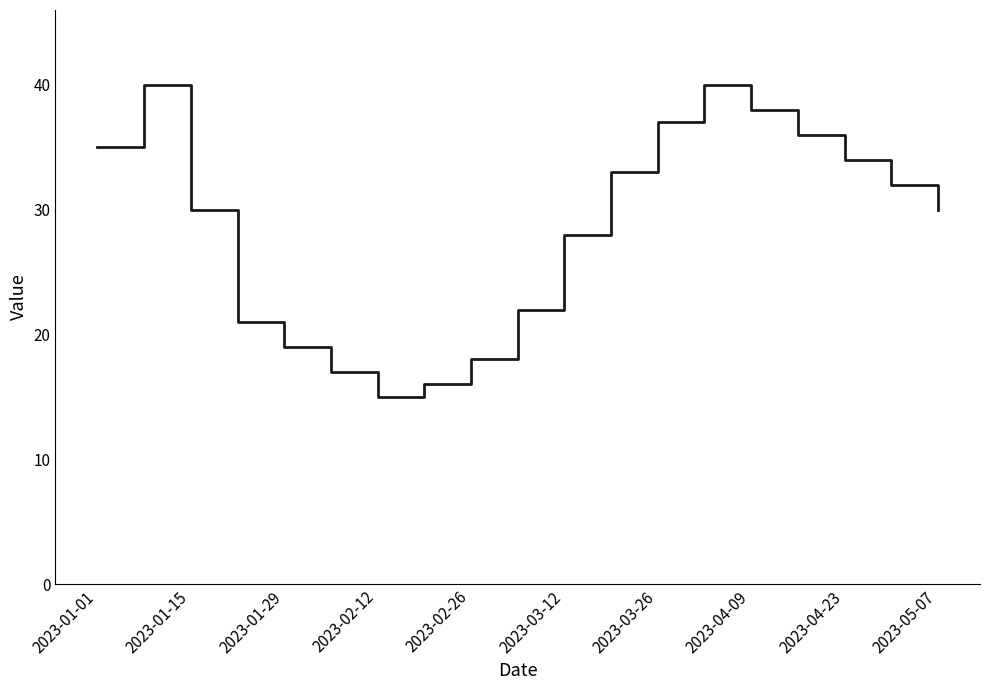

Reading left to right, extract all data points from this chart.

35	40	30	21	19	17	15	16	18	22	28	33	37	40	38	36	34	32	30